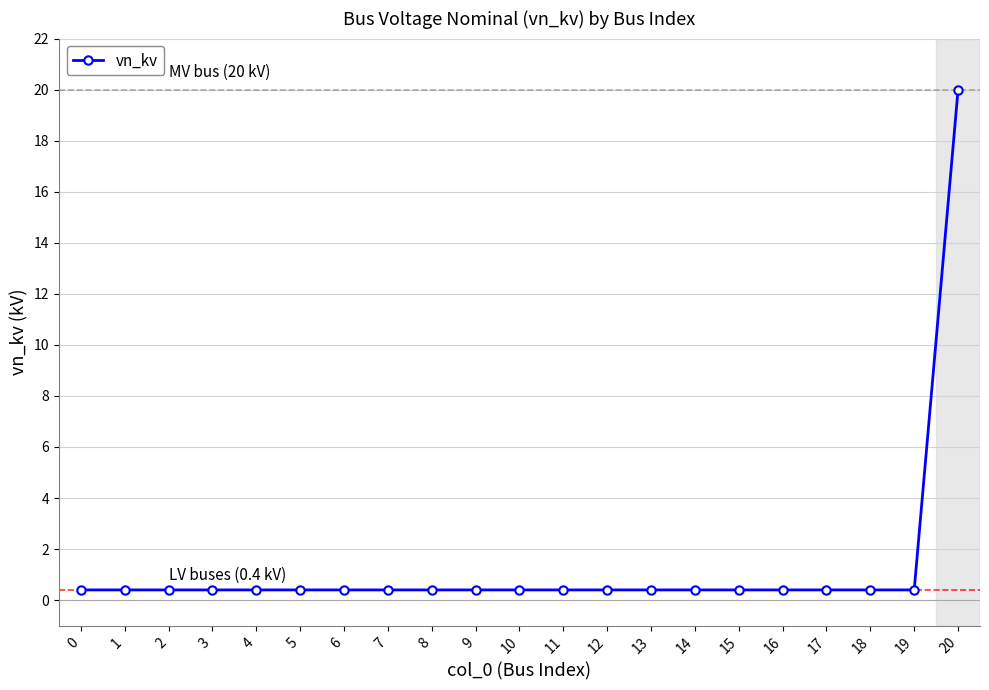

Reading left to right, transcribe all the data shown in this chart.

0.4	0.4	0.4	0.4	0.4	0.4	0.4	0.4	0.4	0.4	0.4	0.4	0.4	0.4	0.4	0.4	0.4	0.4	0.4	0.4	20.0